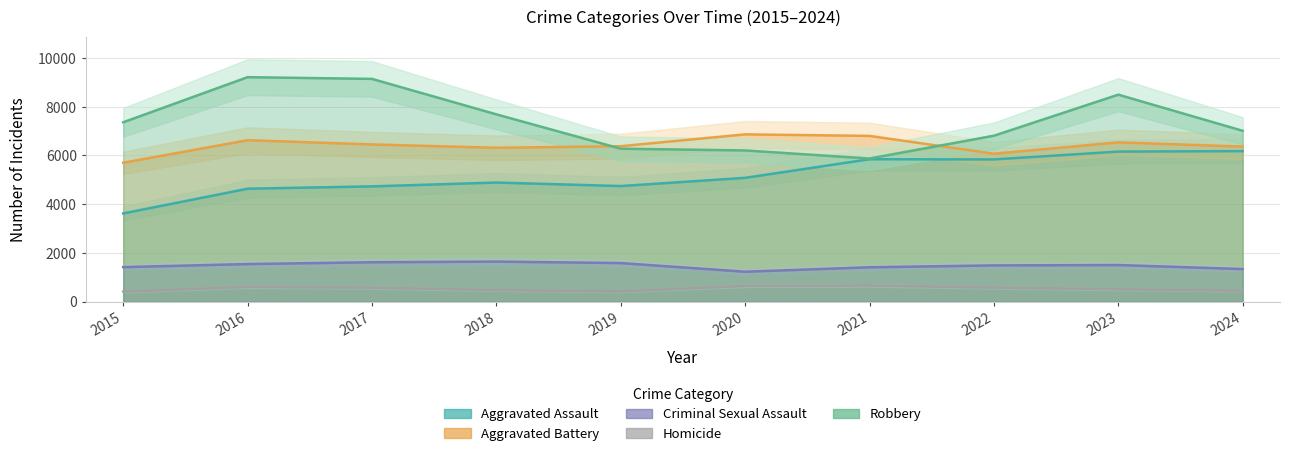

What is the value of the Criminal Sexual Assault point at the 8th from the left?

1484